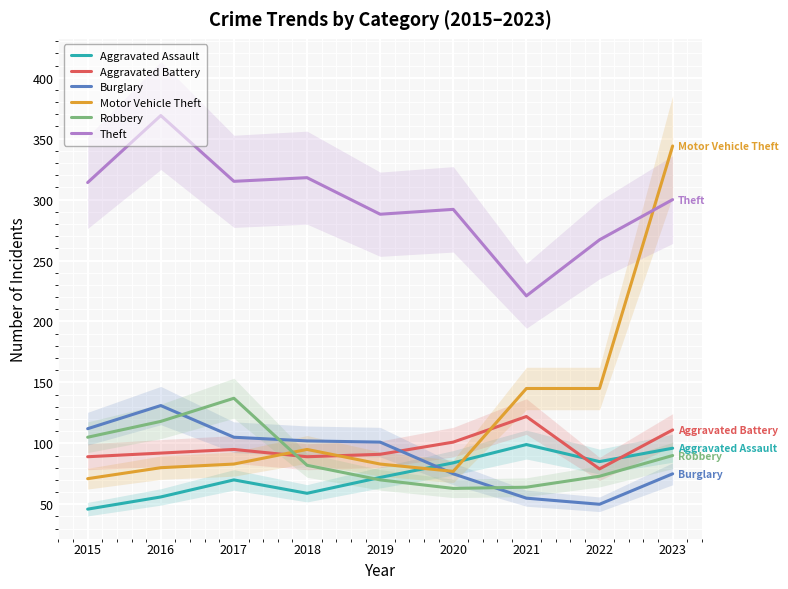

At how many categories does at least one series exceed 59?

9